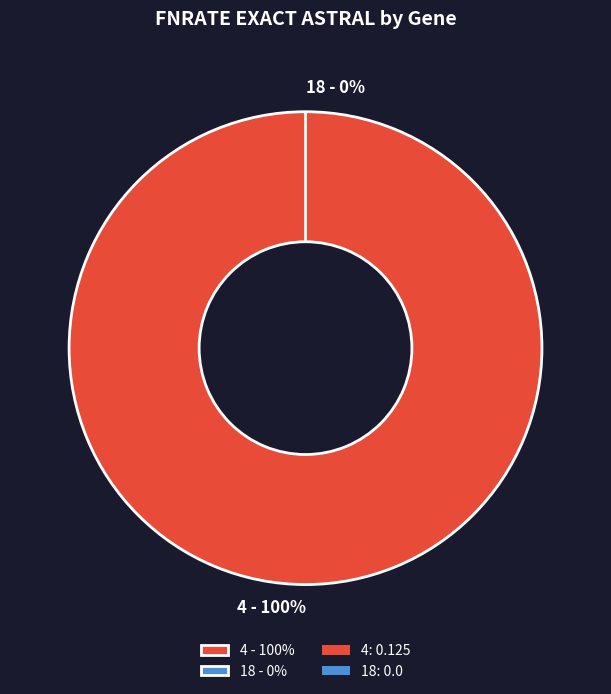

To the nearest percent, what is the difference between the largest and smallest slice percentages?

100%